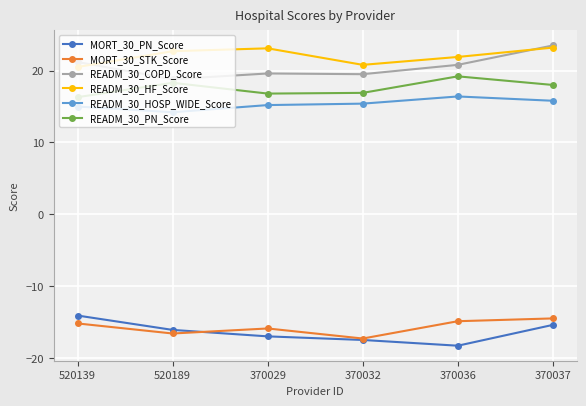

True or false: READM_30_HF_Score and MORT_30_PN_Score cross at least once.

False